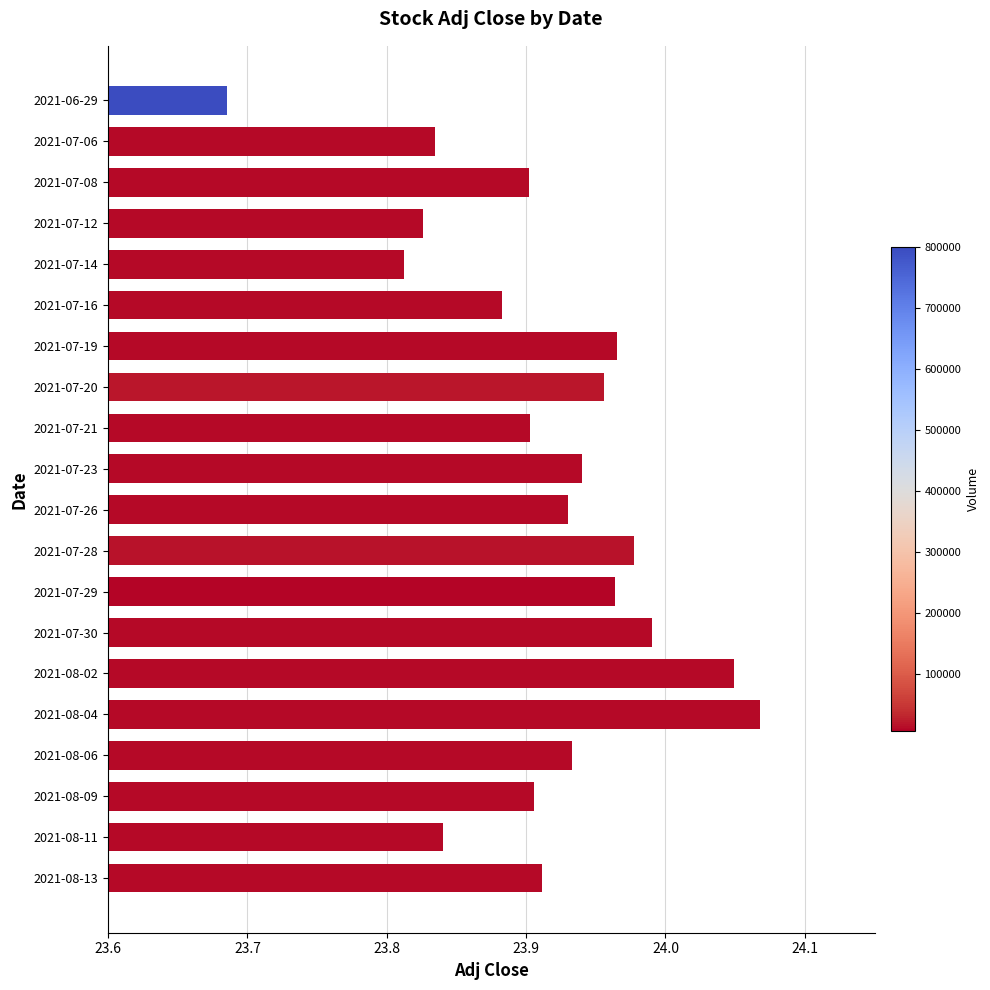

What is the sum of the values at 2021-07-06 and 2021-08-04?

47.9